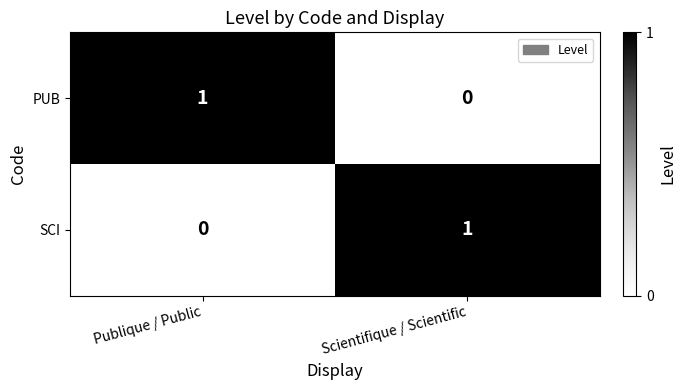

At which label is SCI closest to 0?

Publique / Public